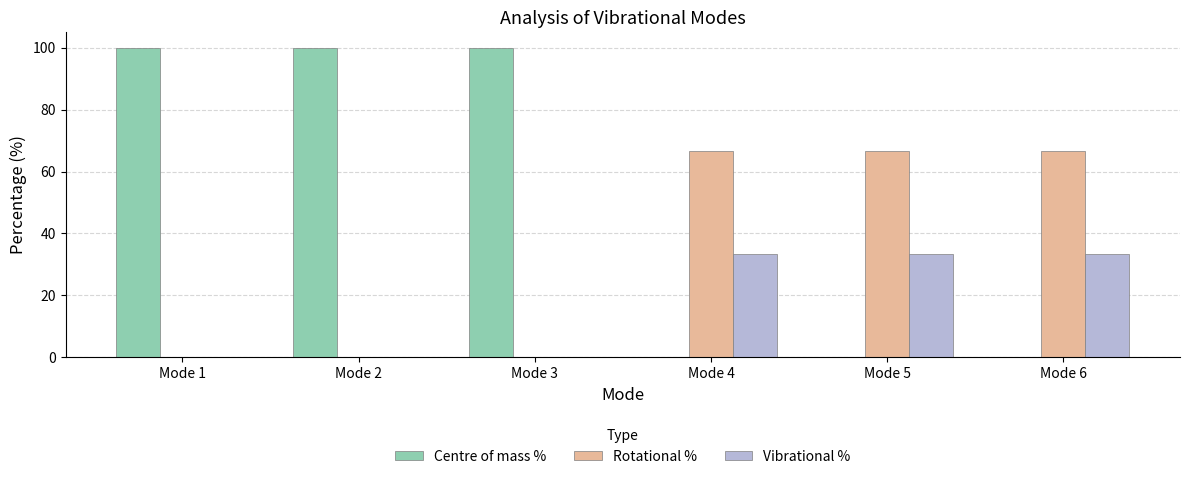

Which series has the largest range (max minus min)?

Centre of mass %